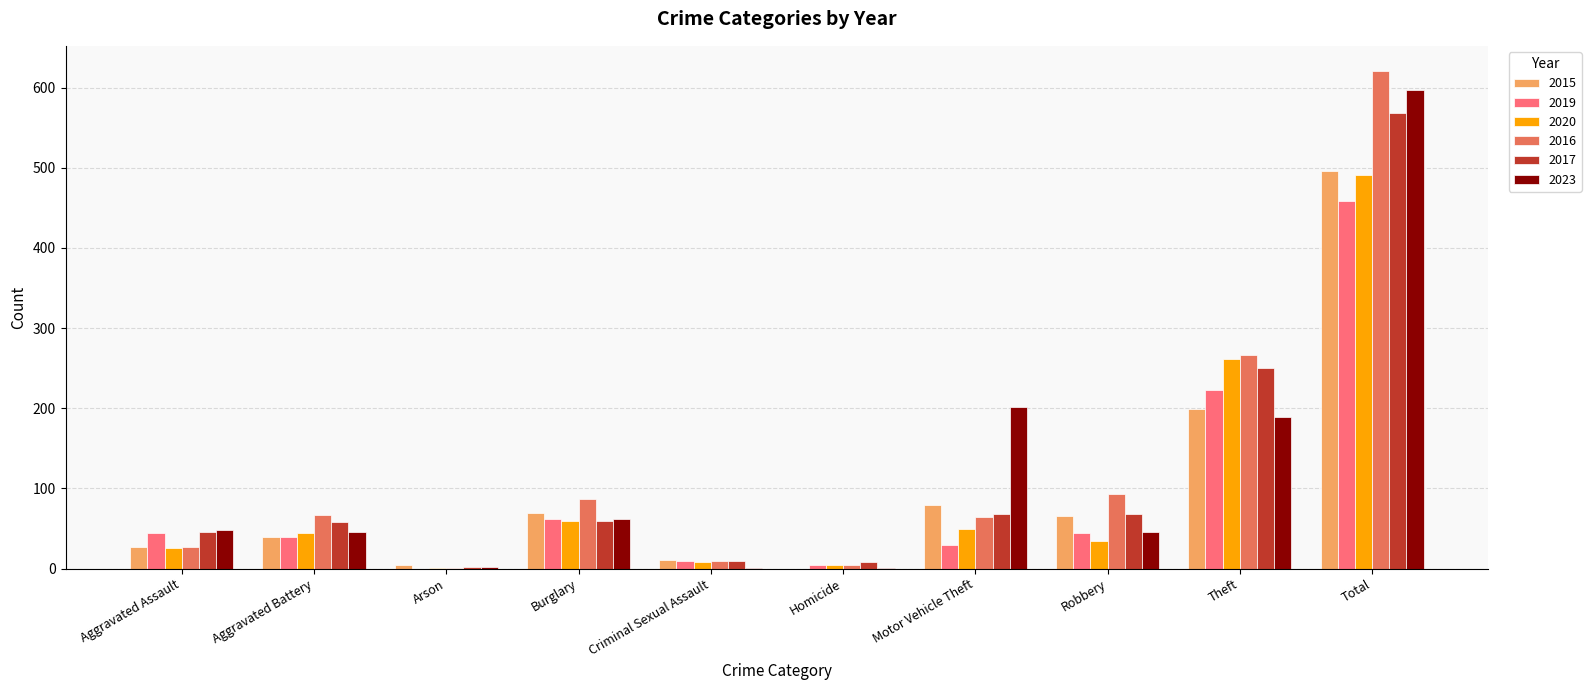

At which category is the sum across all series the highest?

Total